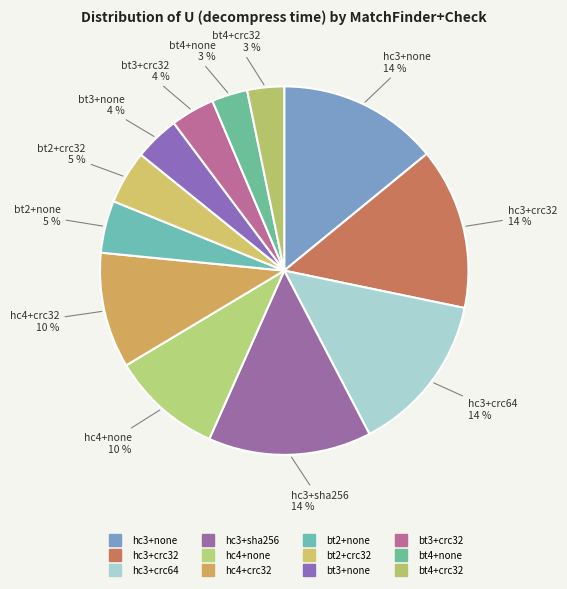

How many segments does this pie chart have?

12